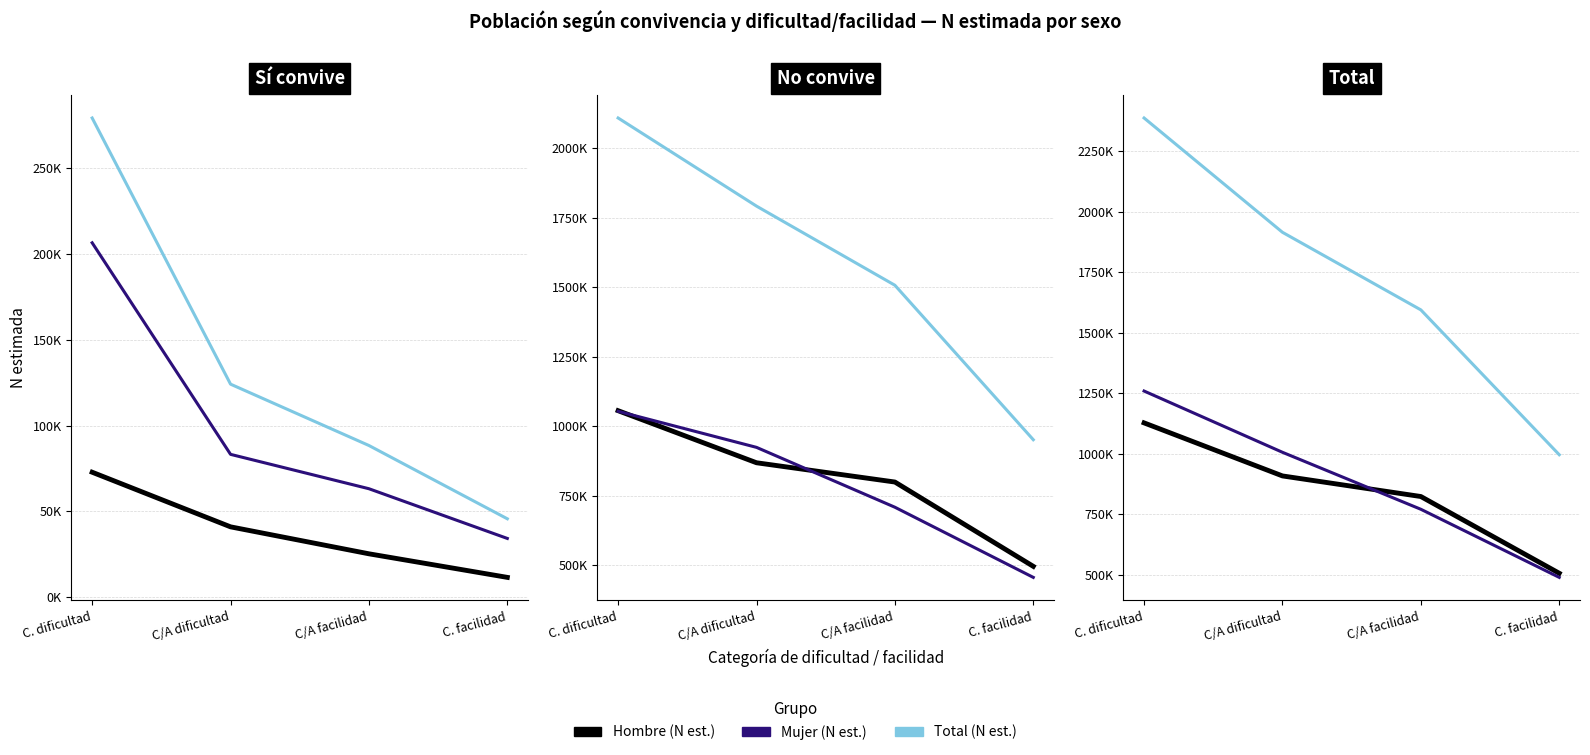

Which series has the largest total across all categories?

Total (N est.)